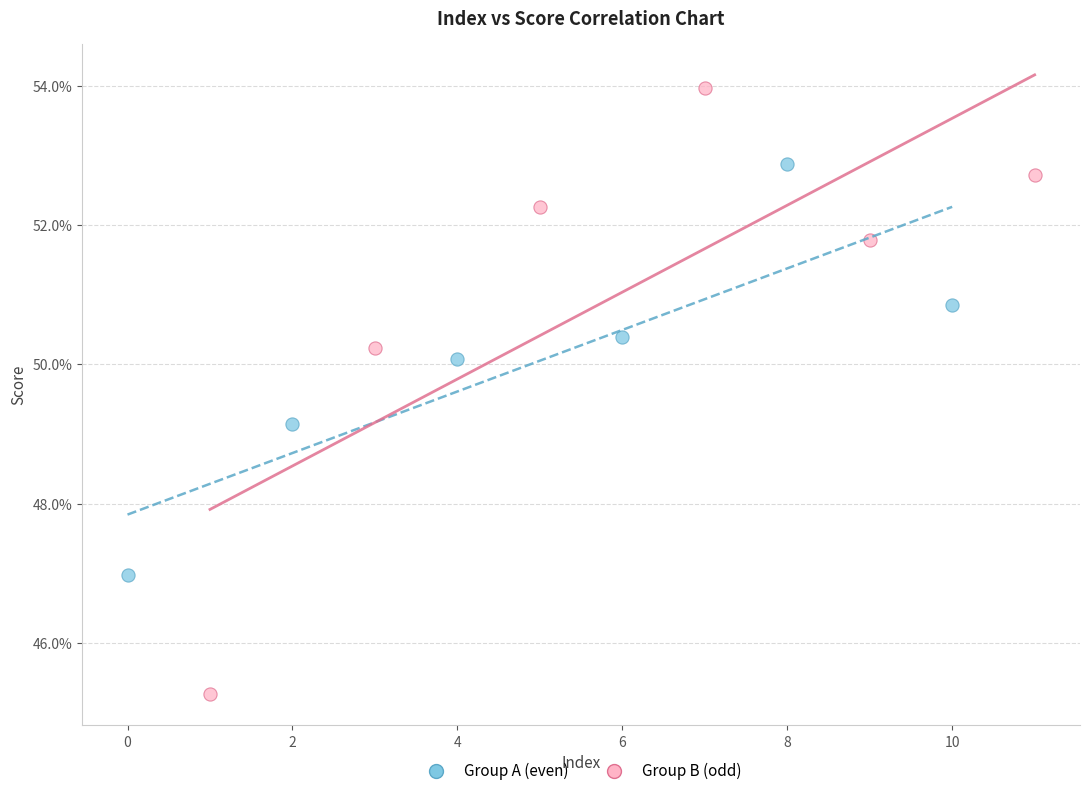

What are all the series names shown in the legend?

Group A (even), Group B (odd)